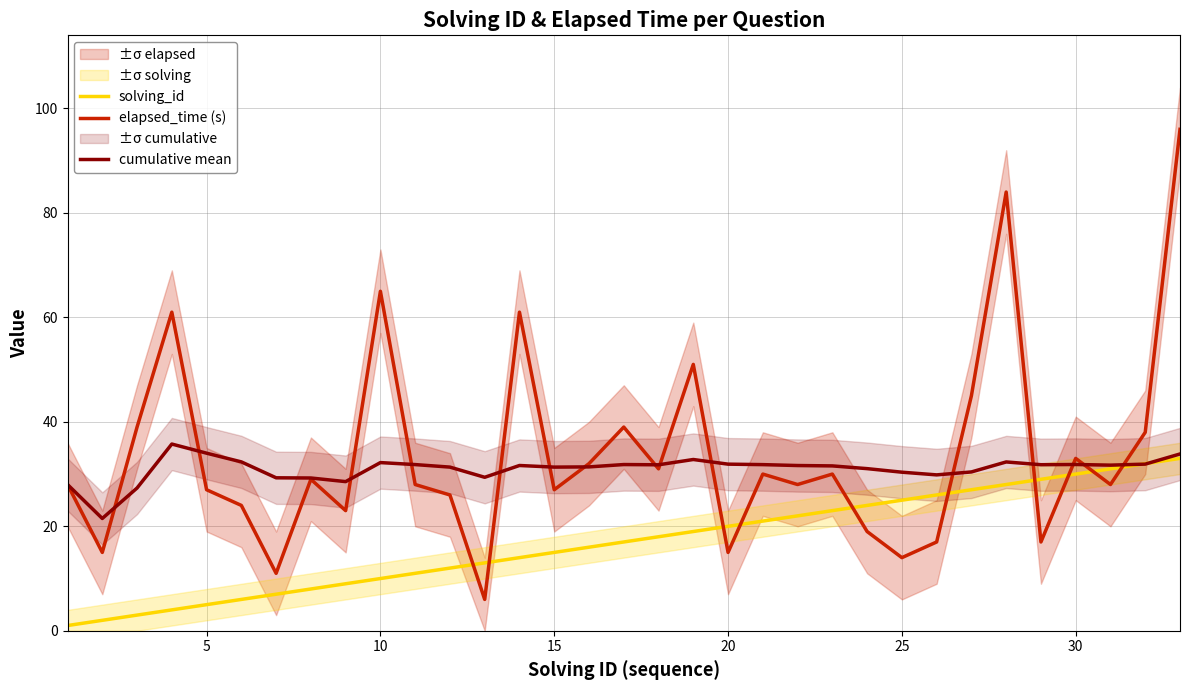

What is the minimum value shown in the chart?

1.0